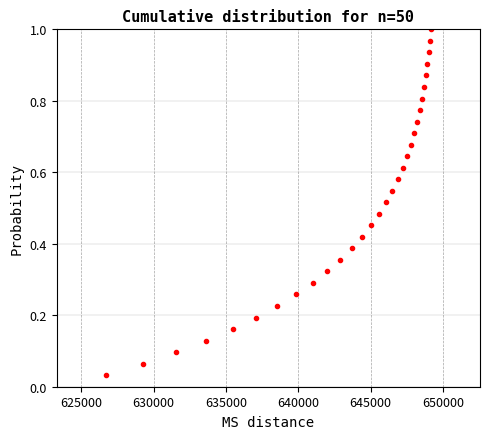

True or false: there are more than 1 points higher than both neighbors.

False